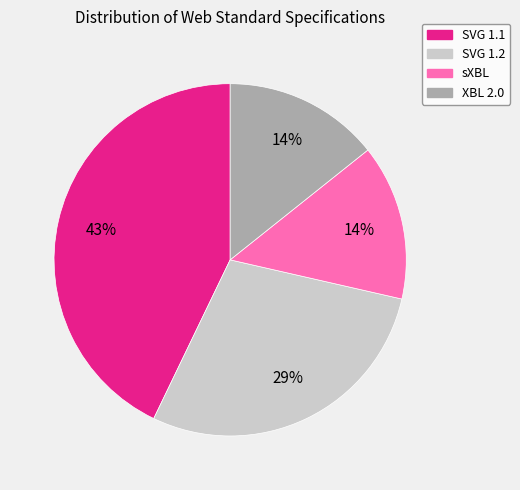

What is the largest slice in the pie chart?

SVG 1.1